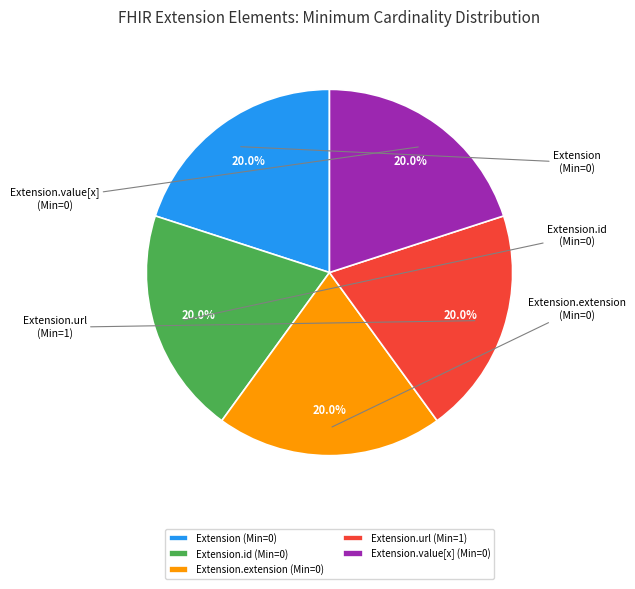

Do Extension and Extension.extension together represent more than half of the pie?

No